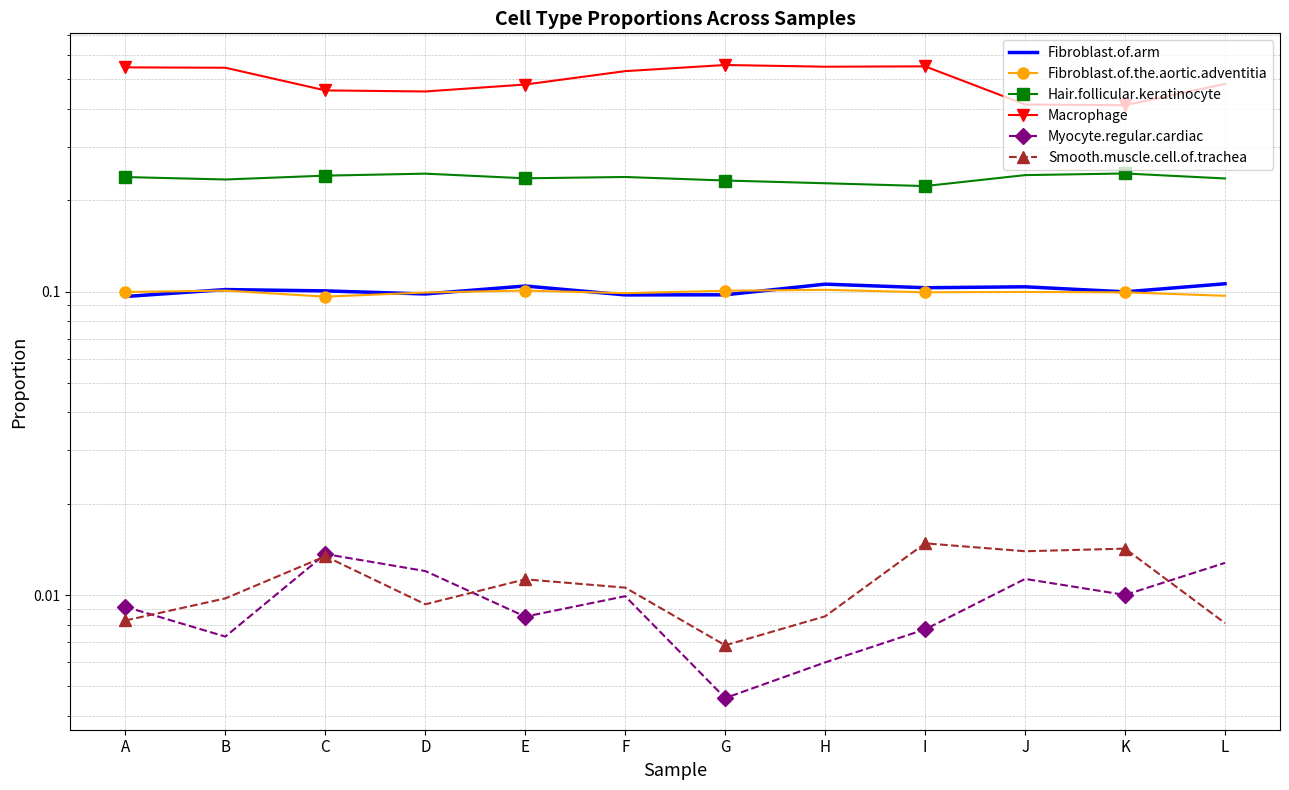

In Smooth.muscle.cell.of.trachea, how many points are higher than both neighbors (excluding endpoints)?

4